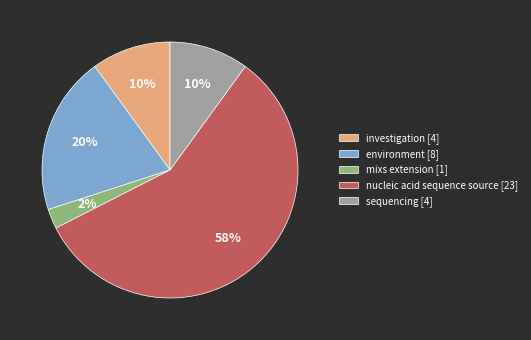

How many slices are in this pie chart?

5